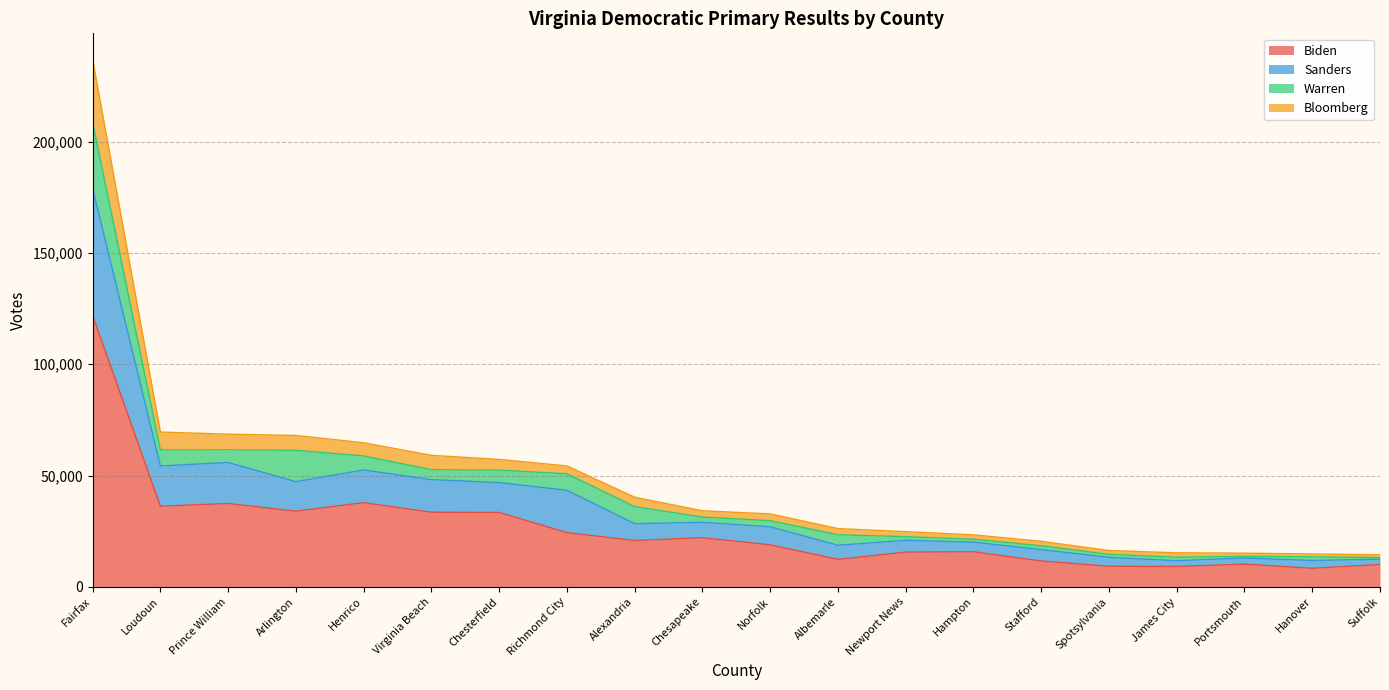

At which category is the sum across all series the highest?

Fairfax